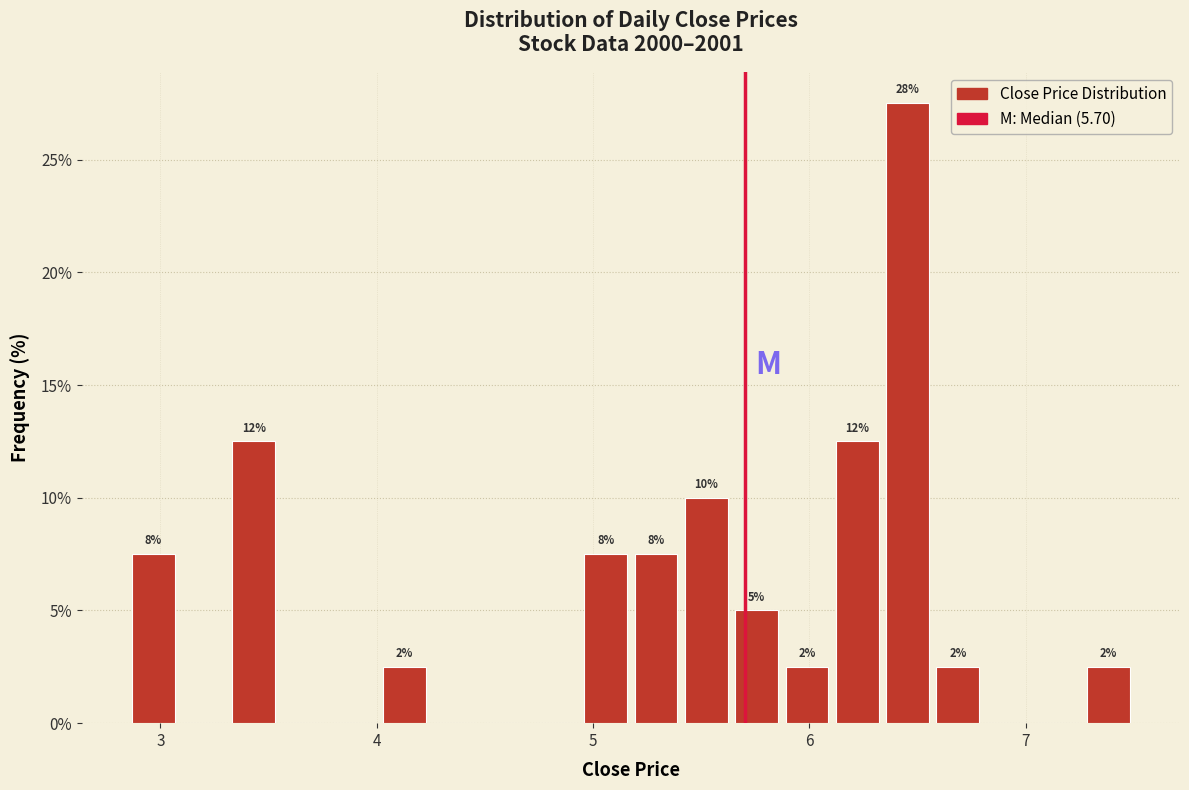

Read against the x-axis, roughly where is the centre of the tallest bar?

6.5